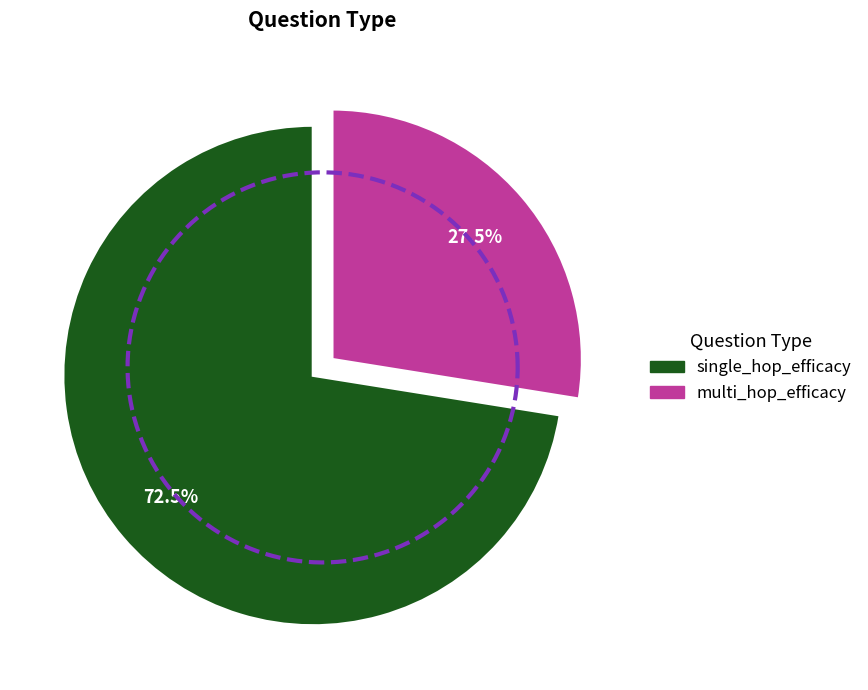

Which has a higher value, single_hop_efficacy or single_hop_efficacy?

single_hop_efficacy